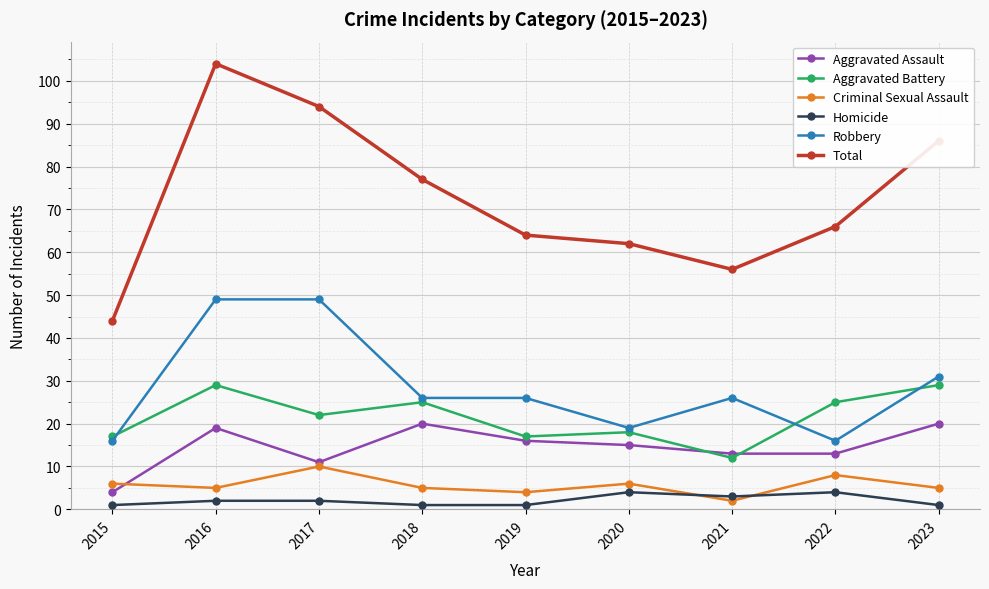

Reading right to left, what are all the values shown in this chart?

Aggravated Assault: 2023=20	2022=13	2021=13	2020=15	2019=16	2018=20	2017=11	2016=19	2015=4
Aggravated Battery: 2023=29	2022=25	2021=12	2020=18	2019=17	2018=25	2017=22	2016=29	2015=17
Criminal Sexual Assault: 2023=5	2022=8	2021=2	2020=6	2019=4	2018=5	2017=10	2016=5	2015=6
Homicide: 2023=1	2022=4	2021=3	2020=4	2019=1	2018=1	2017=2	2016=2	2015=1
Robbery: 2023=31	2022=16	2021=26	2020=19	2019=26	2018=26	2017=49	2016=49	2015=16
Total: 2023=86	2022=66	2021=56	2020=62	2019=64	2018=77	2017=94	2016=104	2015=44